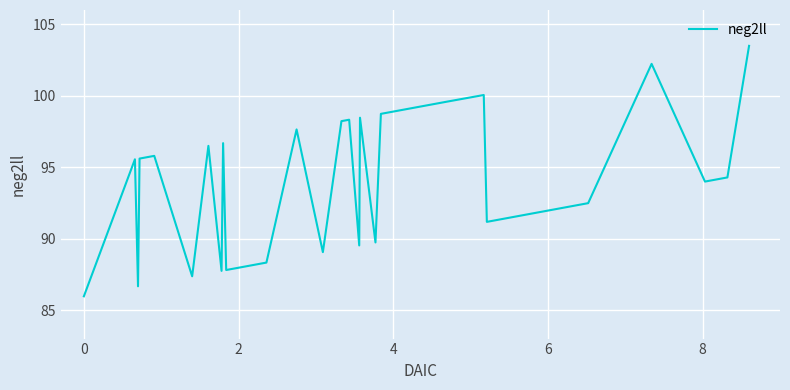

What is the maximum value shown in the chart?

103.5